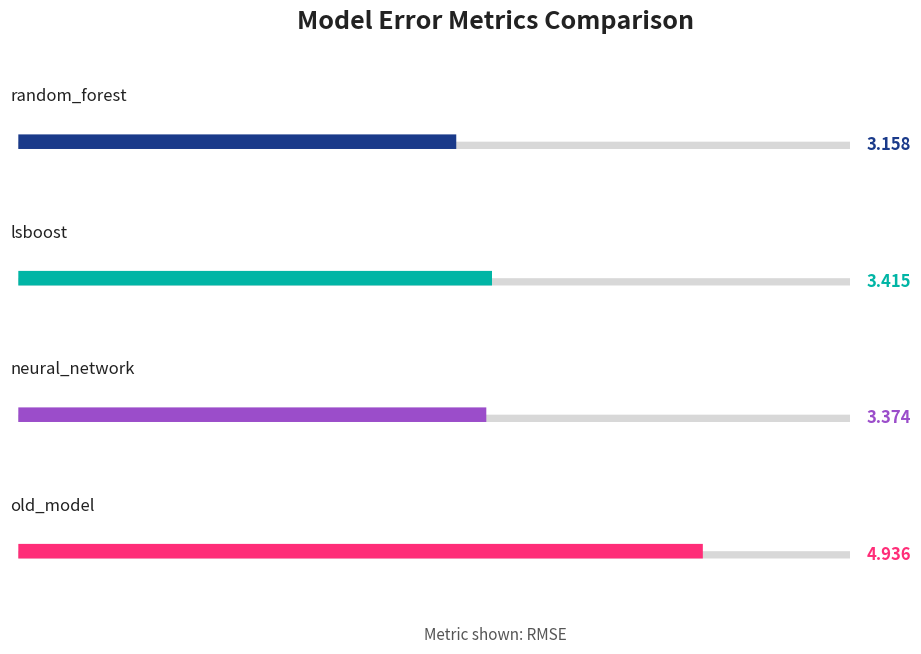

Are the bars horizontal?

Yes